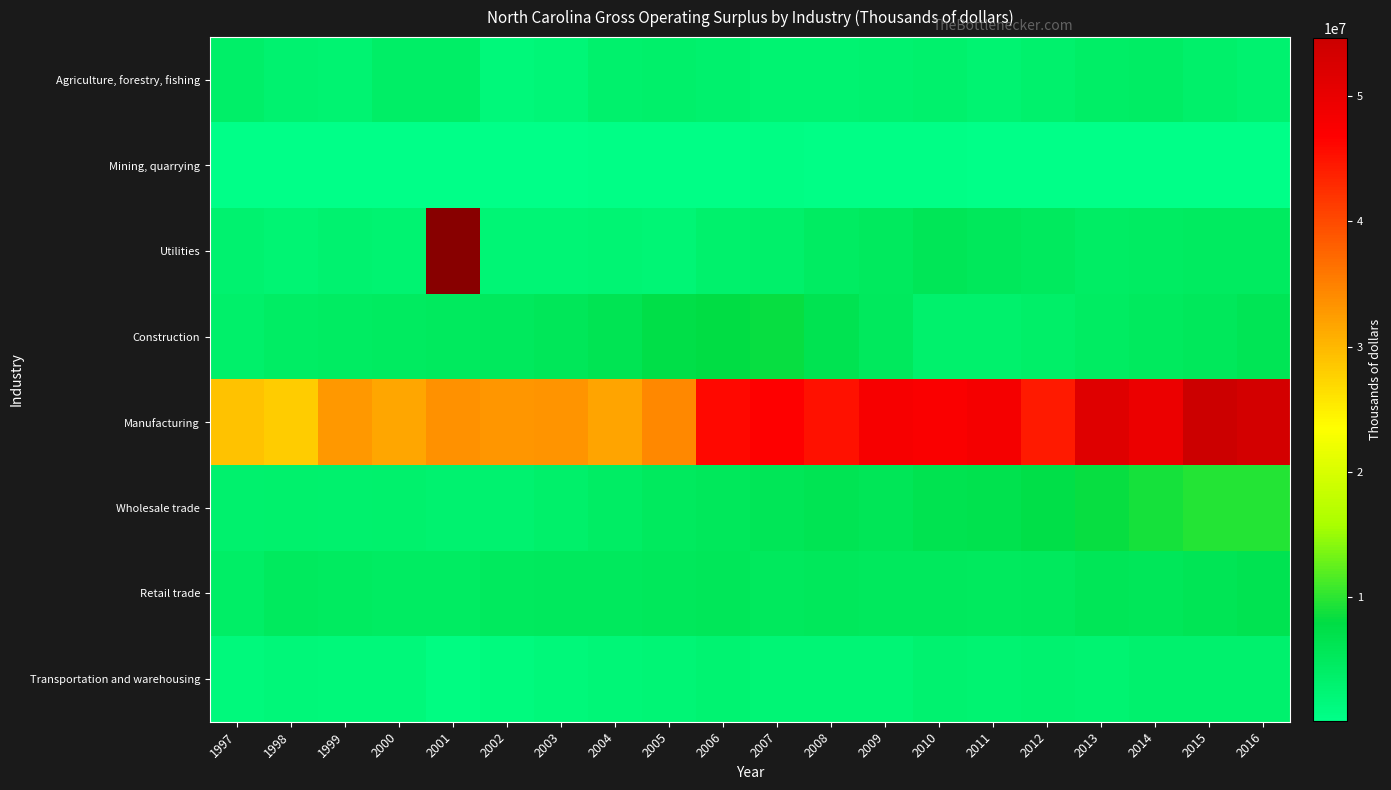

How many values in the Manufacturing series exceed 45189406?

9